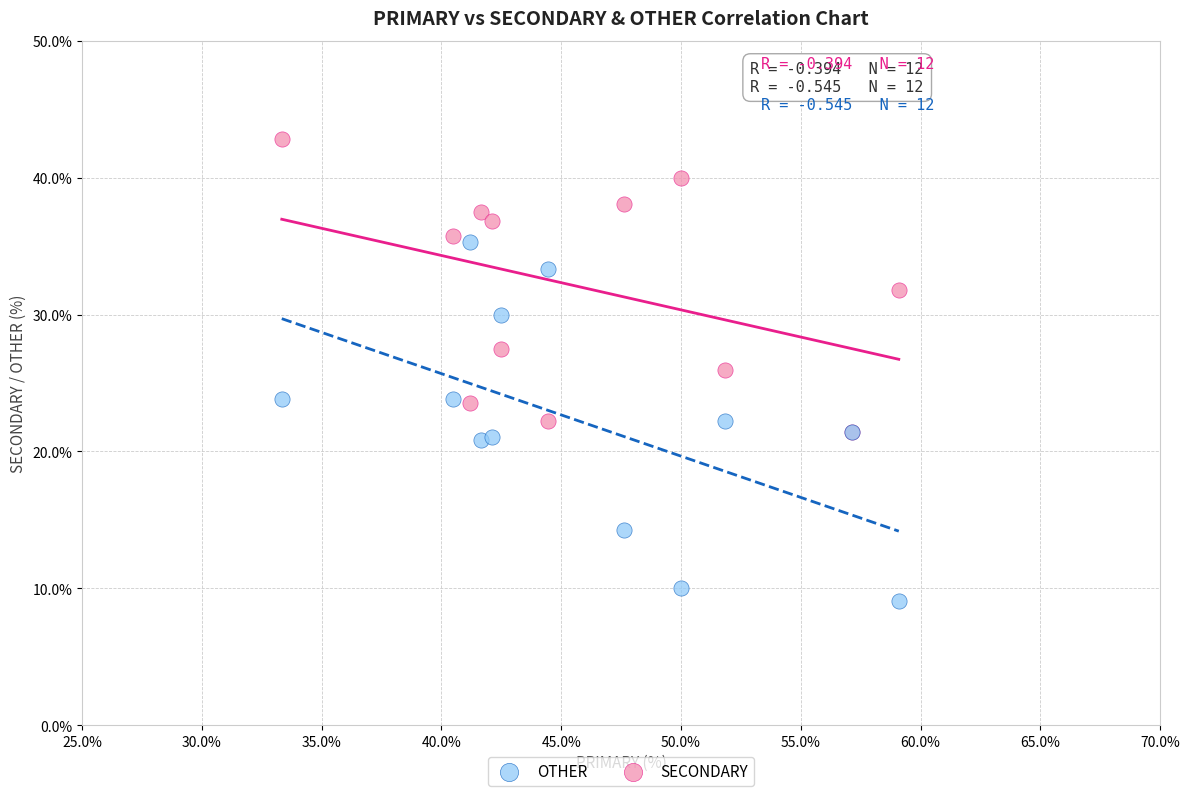

What are all the series names shown in the legend?

OTHER, SECONDARY